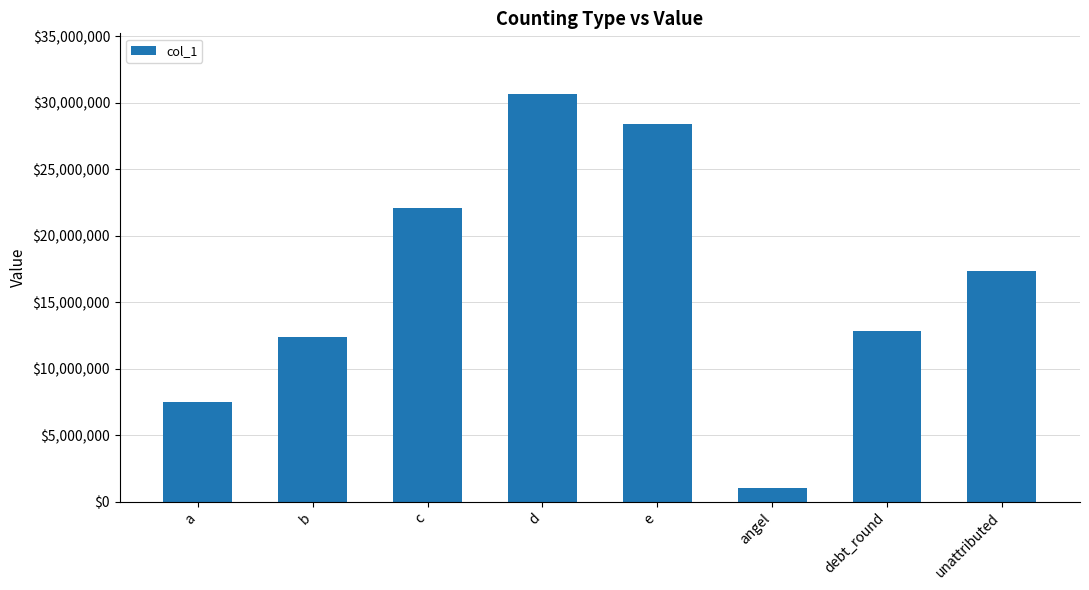

Does the chart contain stacked bars?

No